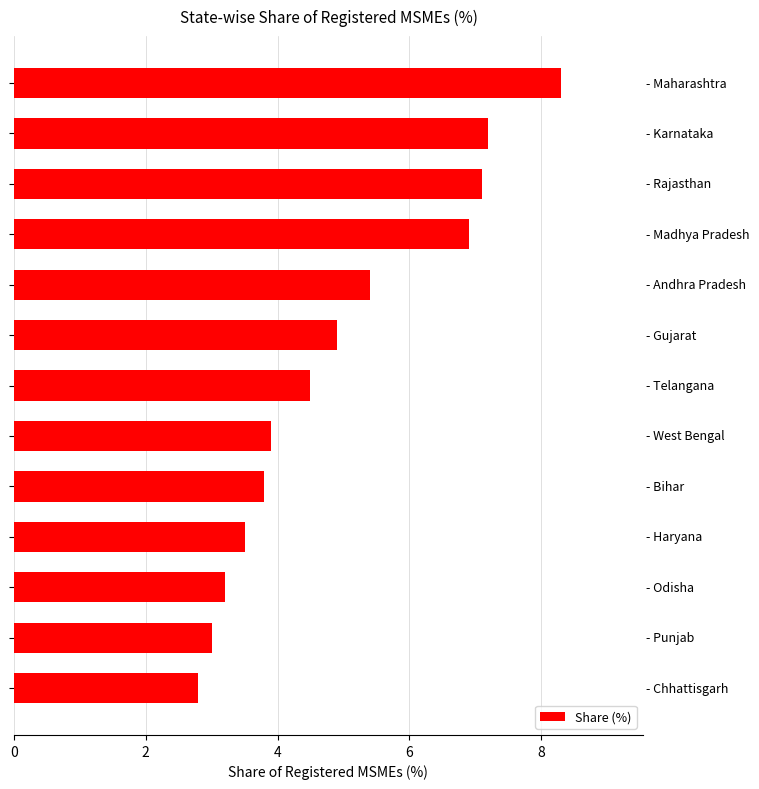

Reading top to bottom, transcribe all the data shown in this chart.

8.3	7.2	7.1	6.9	5.4	4.9	4.5	3.9	3.8	3.5	3.2	3.0	2.8